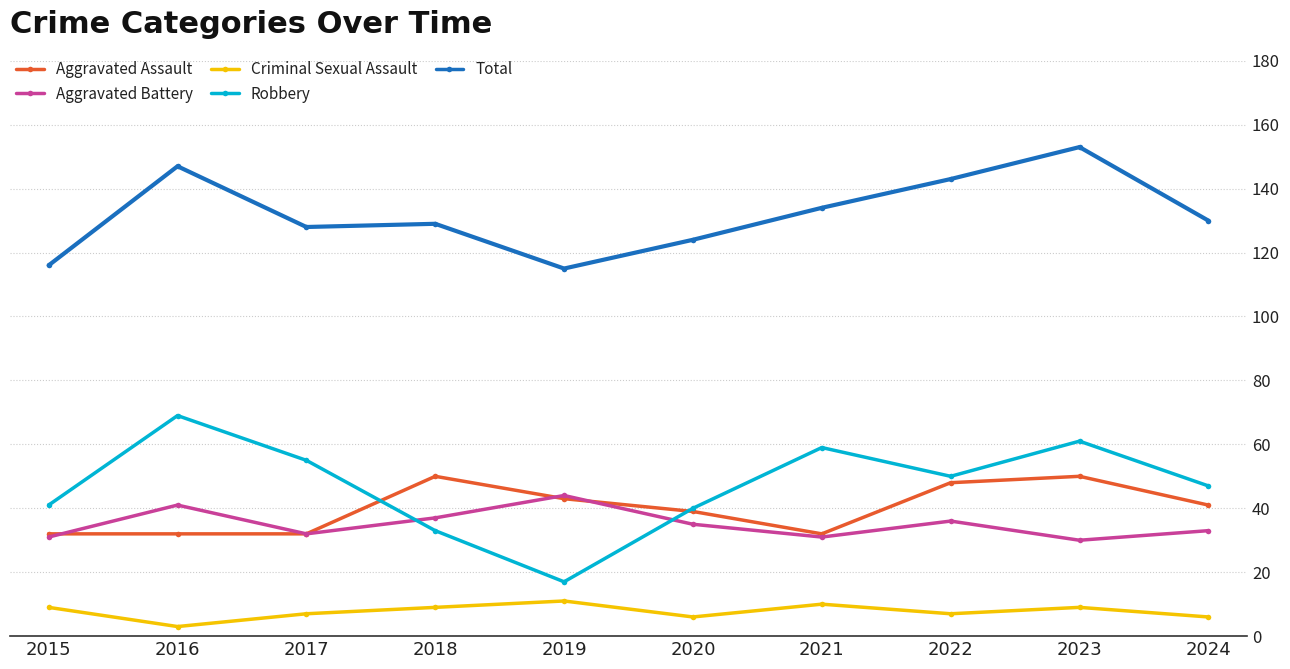

What is the sum of all Total values?

1319